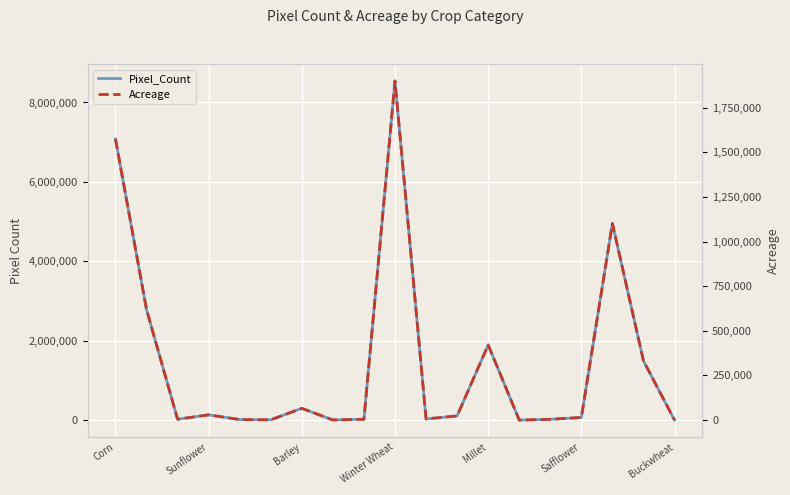

How many values in the Pixel_Count series are below 66162?

9